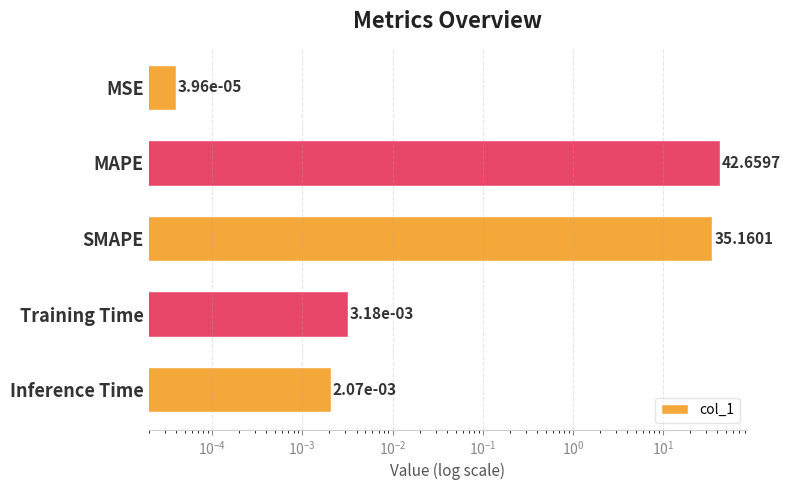

What is the average value?

15.6